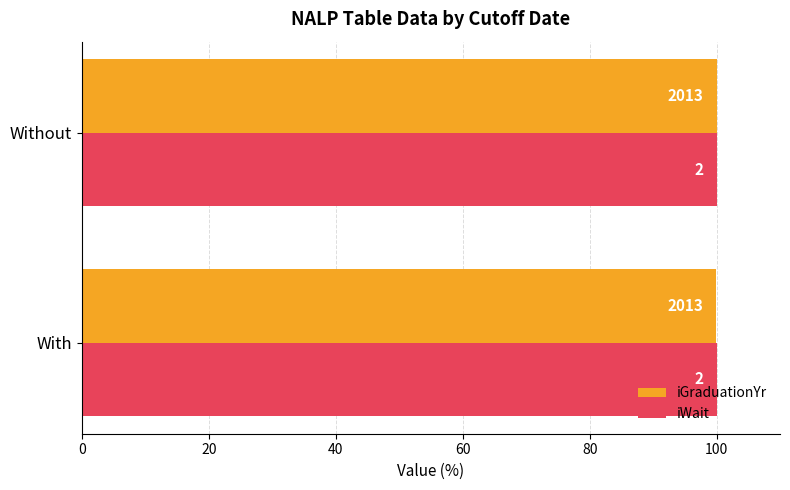

What are all the series names shown in the legend?

iGraduationYr, iWait